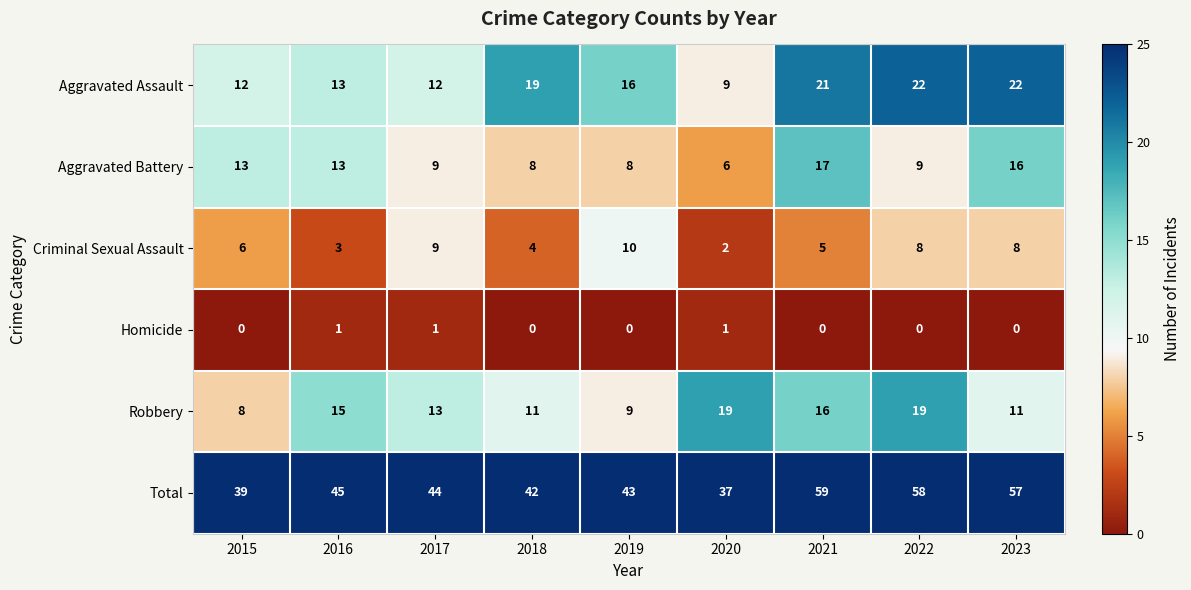

What is the total value across all series at 2023?

114